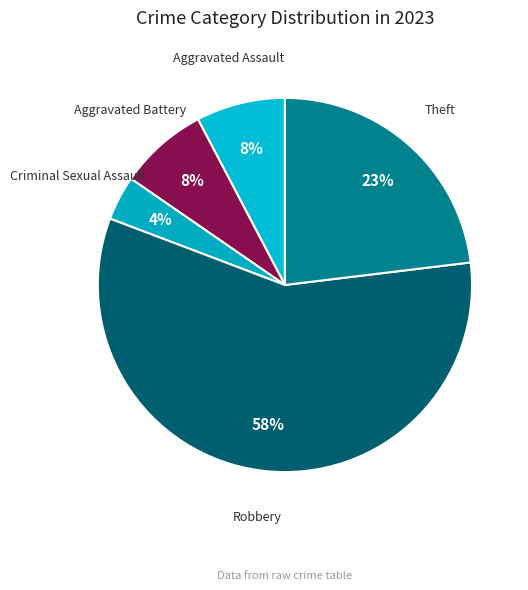

True or false: Aggravated Battery accounts for 8% of the total.

True